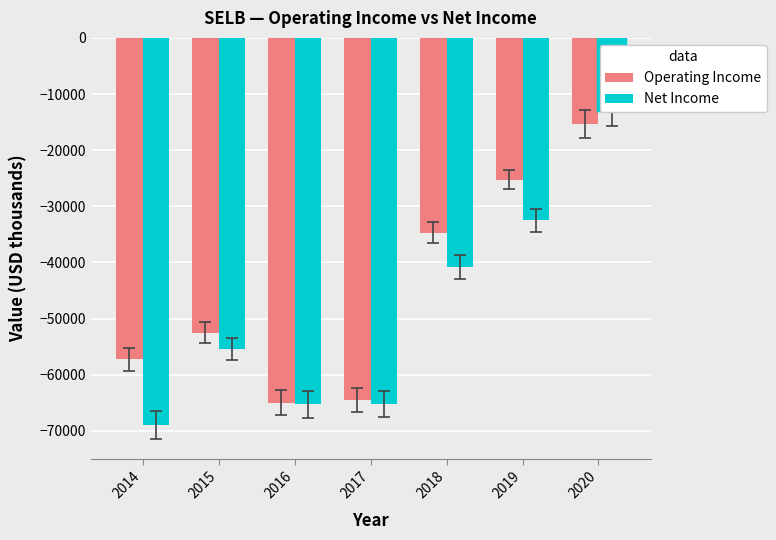

Does the chart contain any negative values?

Yes